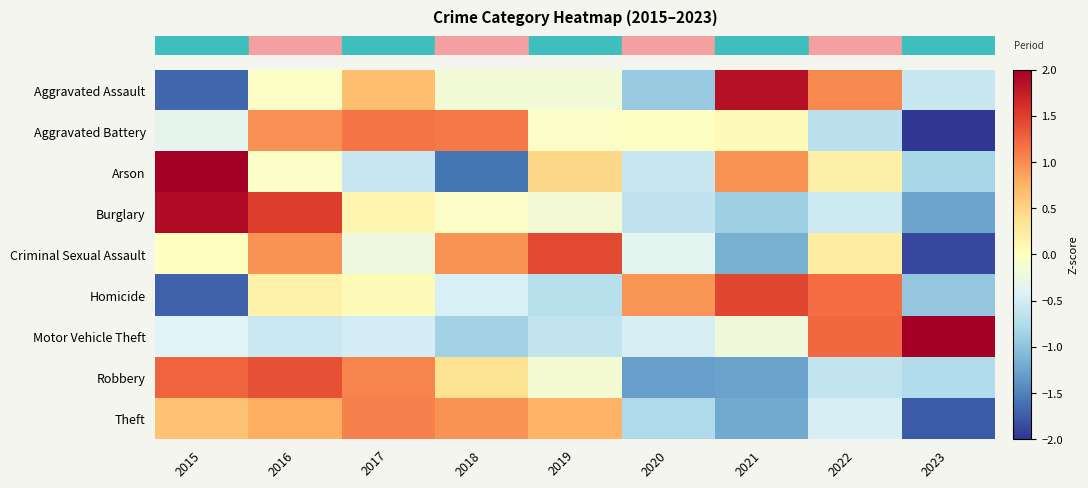

Reading left to right, list all the values displayed in this chart.

row_0: 2015=-1.7	2016=-0.0	2017=0.7	2018=-0.2	2019=-0.2	2020=-0.9	2021=1.9	2022=1.0	2023=-0.6
row_1: 2015=-0.3	2016=1.0	2017=1.1	2018=1.1	2019=-0.1	2020=-0.0	2021=0.0	2022=-0.7	2023=-2.2
row_2: 2015=2.0	2016=-0.1	2017=-0.6	2018=-1.6	2019=0.5	2020=-0.6	2021=1.0	2022=0.2	2023=-0.8
row_3: 2015=1.9	2016=1.5	2017=0.1	2018=-0.1	2019=-0.1	2020=-0.6	2021=-0.9	2022=-0.5	2023=-1.3
row_4: 2015=0.0	2016=1.0	2017=-0.2	2018=1.0	2019=1.4	2020=-0.3	2021=-1.2	2022=0.2	2023=-1.9
row_5: 2015=-1.7	2016=0.2	2017=0.1	2018=-0.4	2019=-0.7	2020=0.9	2021=1.4	2022=1.2	2023=-1.0
row_6: 2015=-0.4	2016=-0.6	2017=-0.5	2018=-0.8	2019=-0.6	2020=-0.5	2021=-0.2	2022=1.2	2023=2.3
row_7: 2015=1.3	2016=1.4	2017=1.1	2018=0.4	2019=-0.1	2020=-1.3	2021=-1.3	2022=-0.6	2023=-0.7
row_8: 2015=0.6	2016=0.8	2017=1.1	2018=1.0	2019=0.7	2020=-0.8	2021=-1.2	2022=-0.5	2023=-1.8